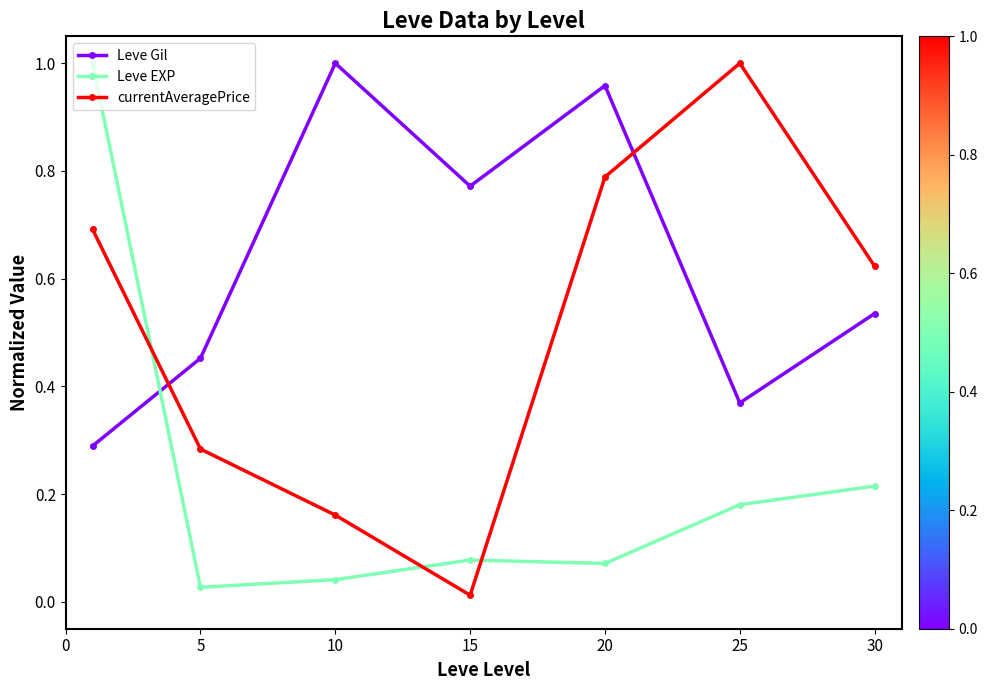

Which series has the largest total across all categories?

Leve Gil